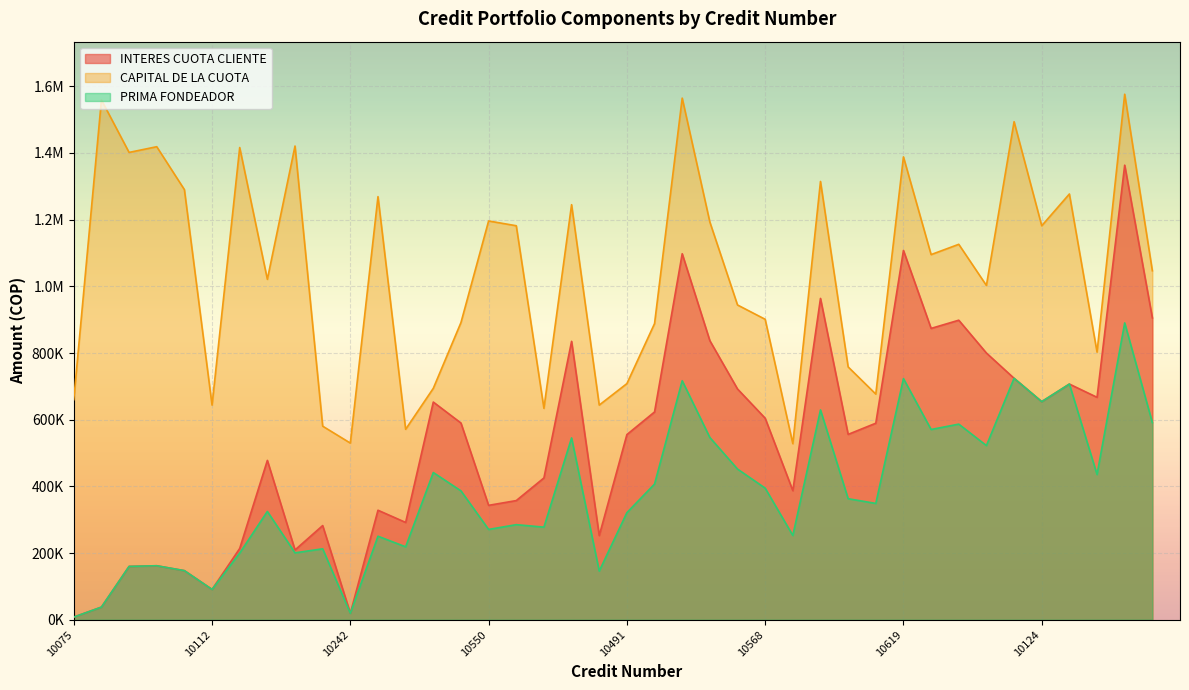

In PRIMA FONDEADOR, how many points are higher than both neighbors (excluding endpoints)?

14